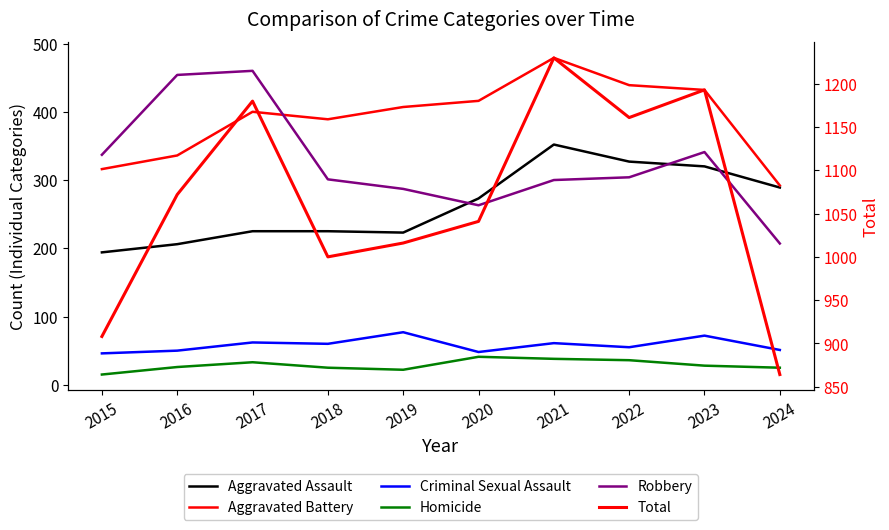

What is the value of the Total point at the 6th from the left?

1041